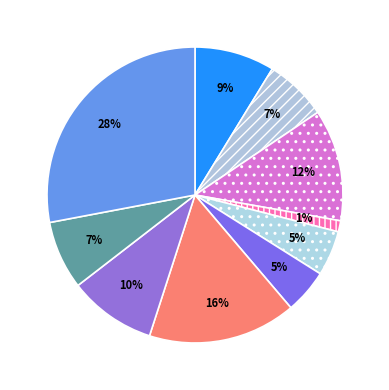

How many slices are in this pie chart?

10